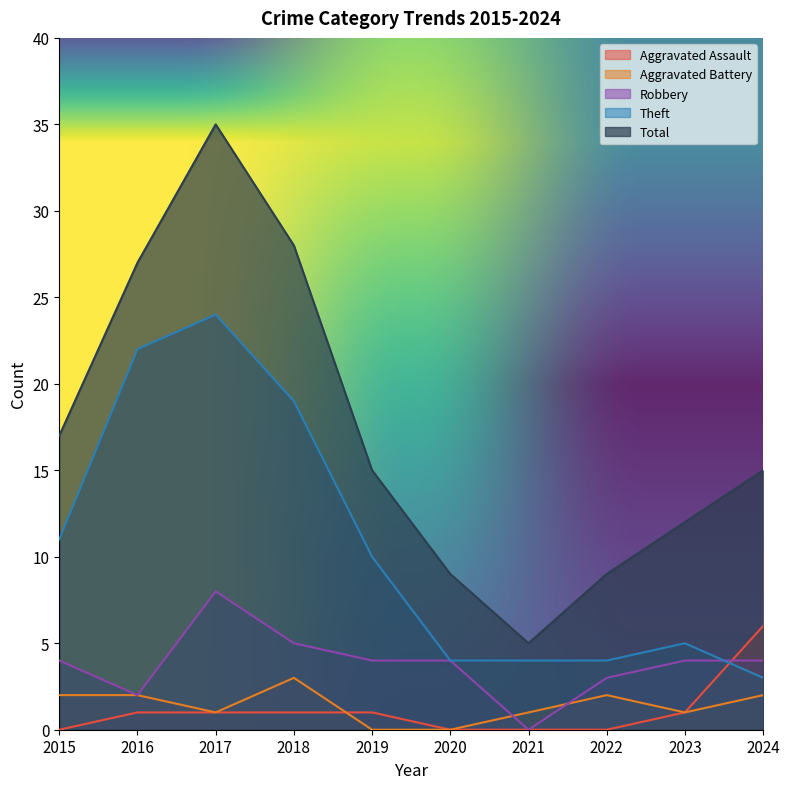

Does the chart have visible grid lines?

No